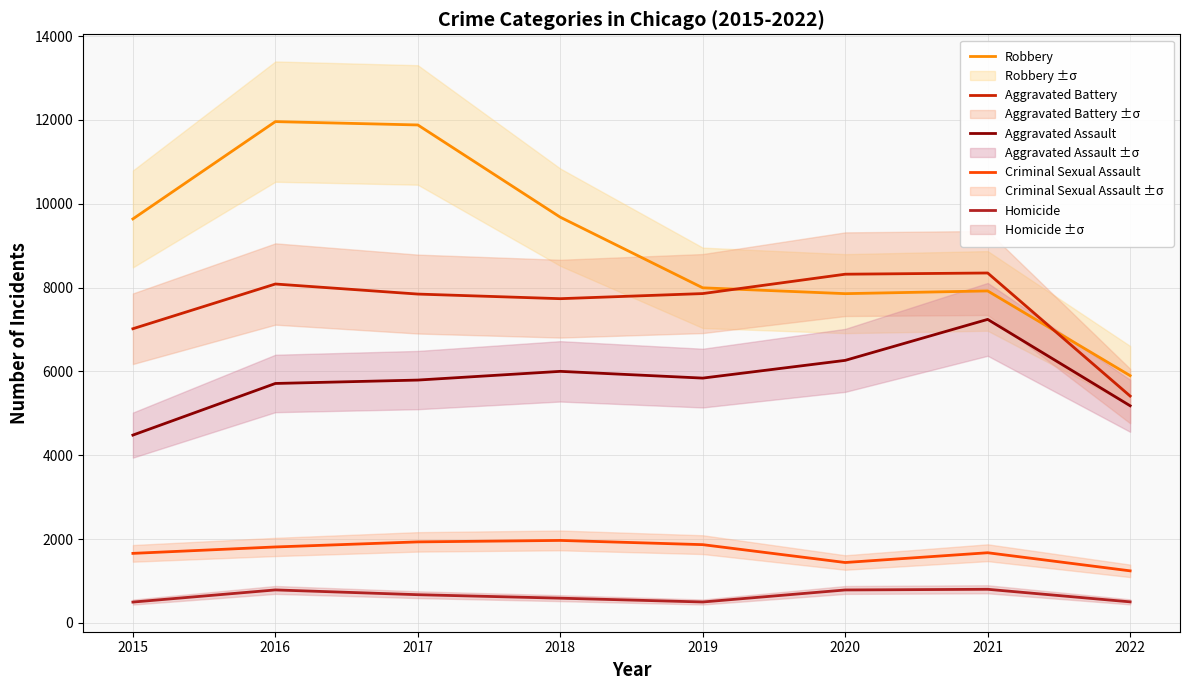

True or false: Robbery and Criminal Sexual Assault intersect in this chart.

False